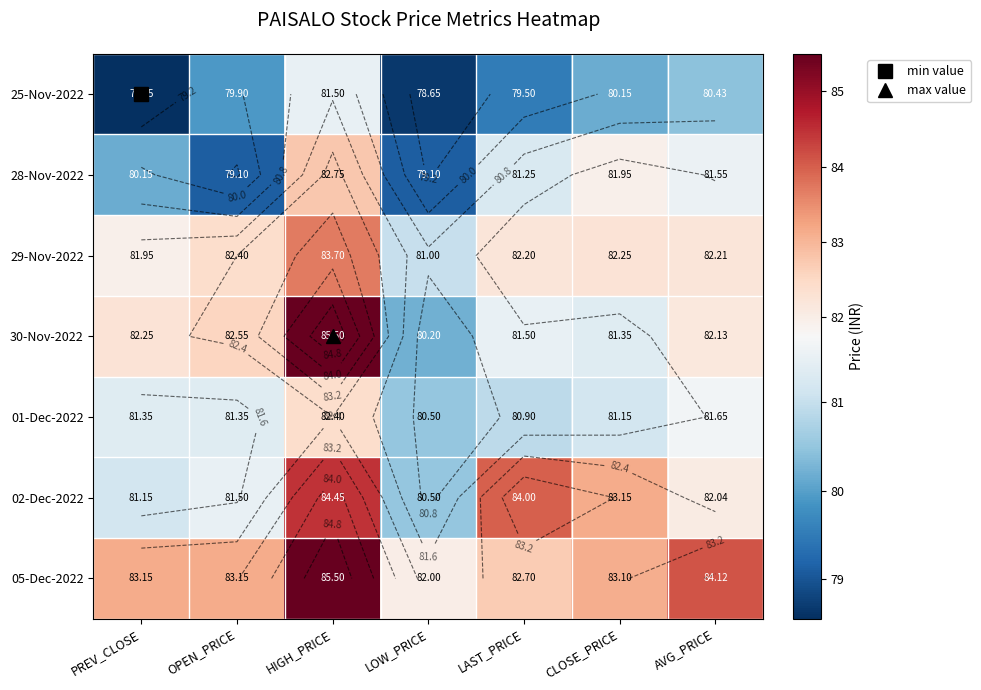

How many series are shown in this chart?

7